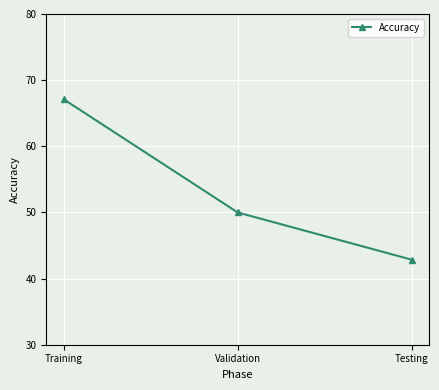

The chart shows a value of 67.1 at Training. True or false?

True